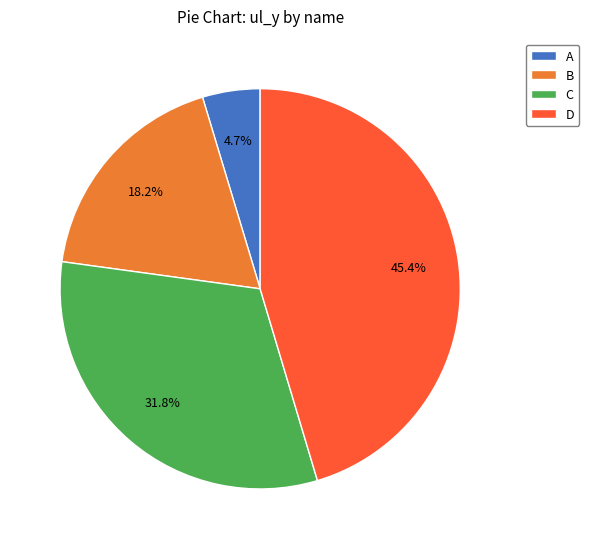

Combined, do D and B account for over 50%?

Yes